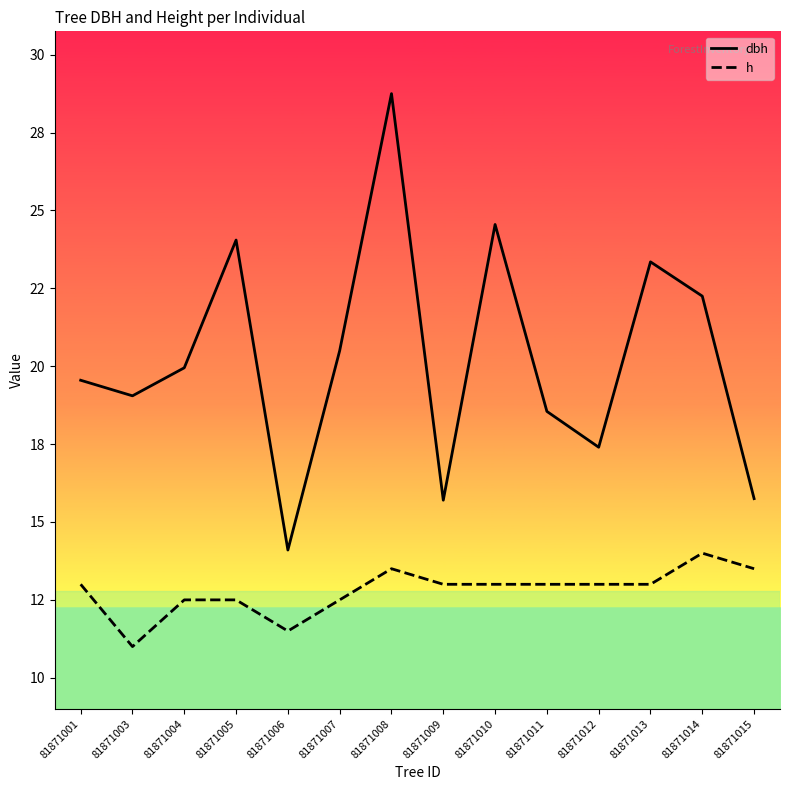

Which series changed the most between 81871005 and 81871011?

dbh